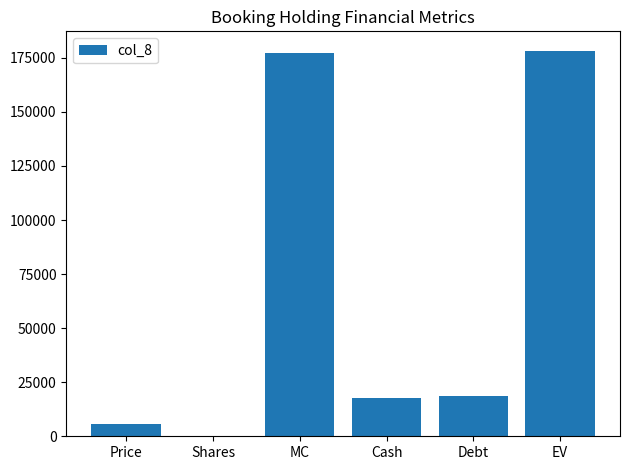

What is the sum of all values?

397340.3